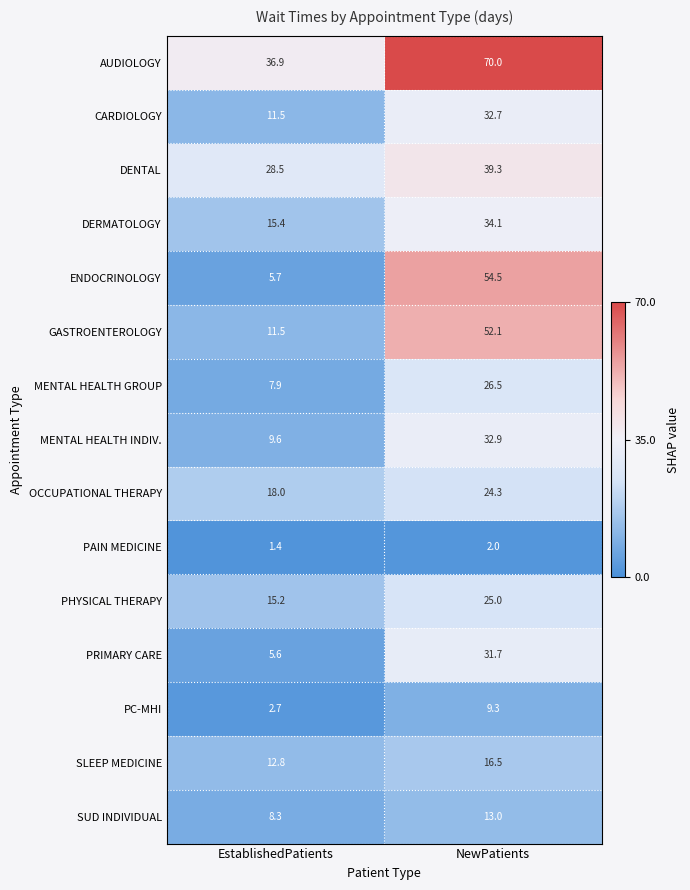

Reading right to left, transcribe all the data shown in this chart.

AUDIOLOGY: NewPatients=70.0	EstablishedPatients=36.9
CARDIOLOGY: NewPatients=32.7	EstablishedPatients=11.5
DENTAL: NewPatients=39.3	EstablishedPatients=28.5
DERMATOLOGY: NewPatients=34.1	EstablishedPatients=15.4
ENDOCRINOLOGY: NewPatients=54.5	EstablishedPatients=5.7
GASTROENTEROLOGY: NewPatients=52.1	EstablishedPatients=11.5
MENTAL HEALTH GROUP: NewPatients=26.5	EstablishedPatients=7.9
MENTAL HEALTH INDIV.: NewPatients=32.9	EstablishedPatients=9.6
OCCUPATIONAL THERAPY: NewPatients=24.3	EstablishedPatients=18.0
PAIN MEDICINE: NewPatients=2.0	EstablishedPatients=1.4
PHYSICAL THERAPY: NewPatients=25.0	EstablishedPatients=15.2
PRIMARY CARE: NewPatients=31.7	EstablishedPatients=5.6
PC-MHI: NewPatients=9.3	EstablishedPatients=2.7
SLEEP MEDICINE: NewPatients=16.5	EstablishedPatients=12.8
SUD INDIVIDUAL: NewPatients=13.0	EstablishedPatients=8.3